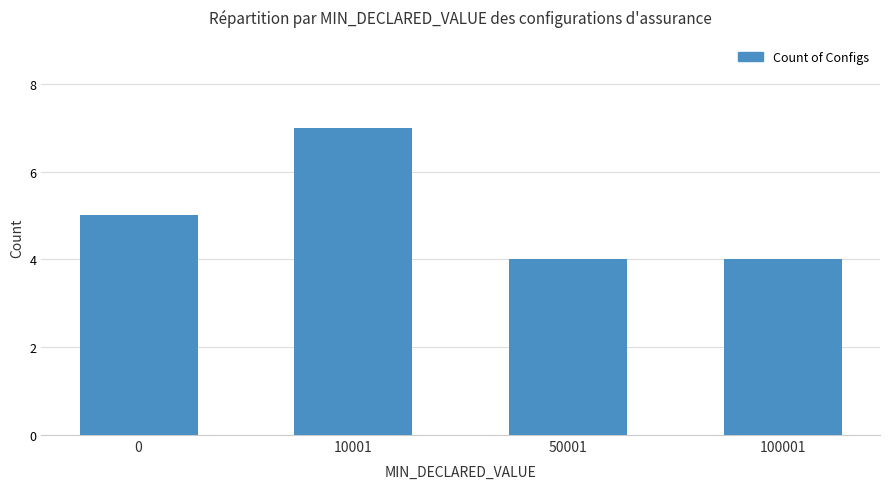

What is the sum of all values?

20